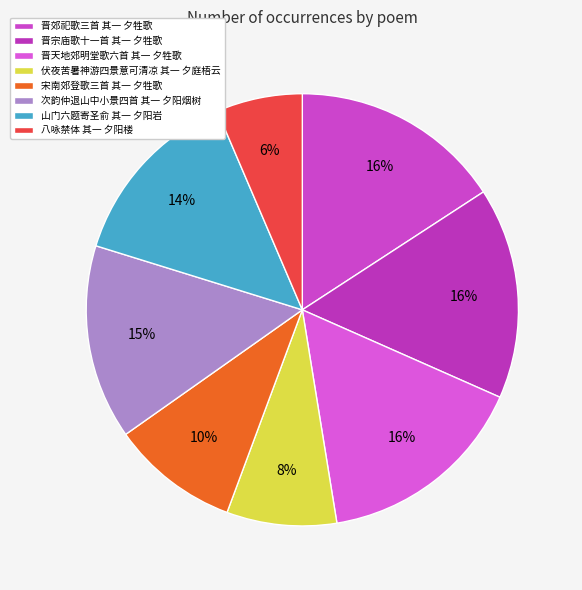

How many slices are in this pie chart?

8